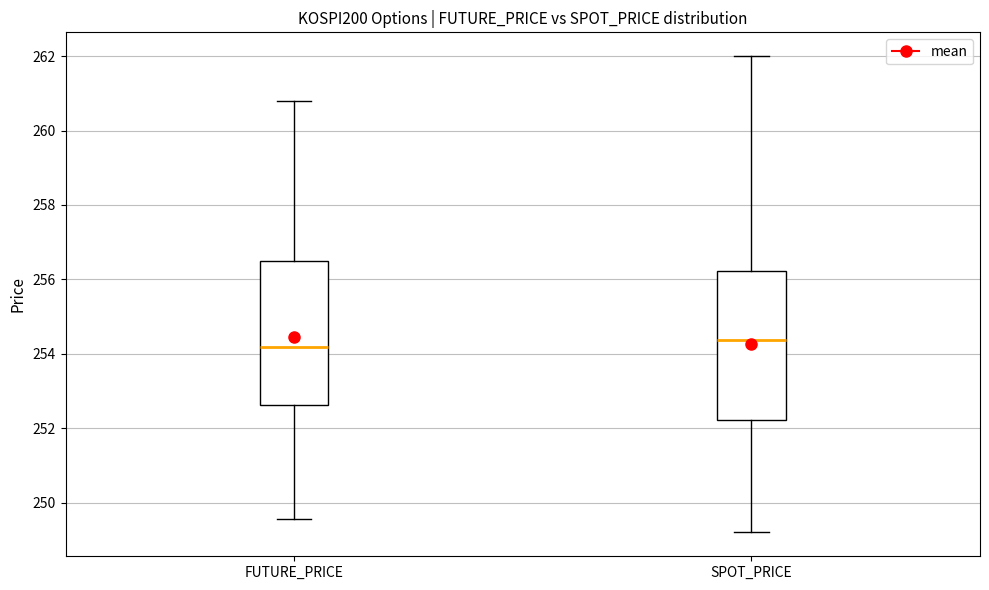

Where is the upper edge of the box for SPOT_PRICE on the y-axis? The values are not printed on the chart, so give them approximately, as read against the axis.

256.2